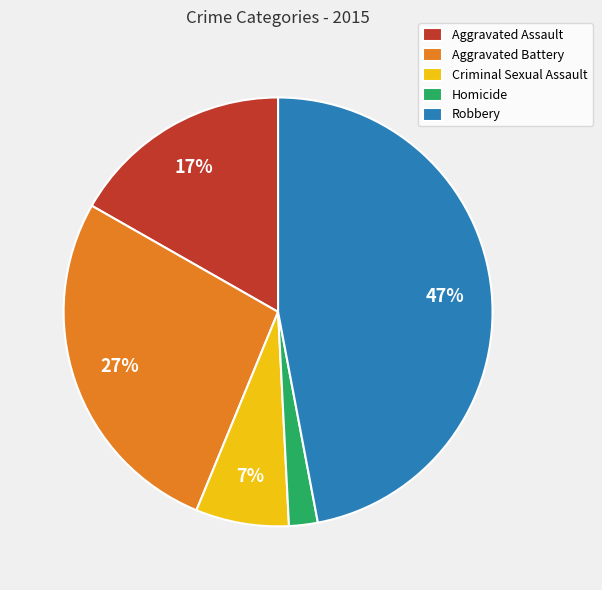

Which has a higher value, Aggravated Assault or Criminal Sexual Assault?

Aggravated Assault